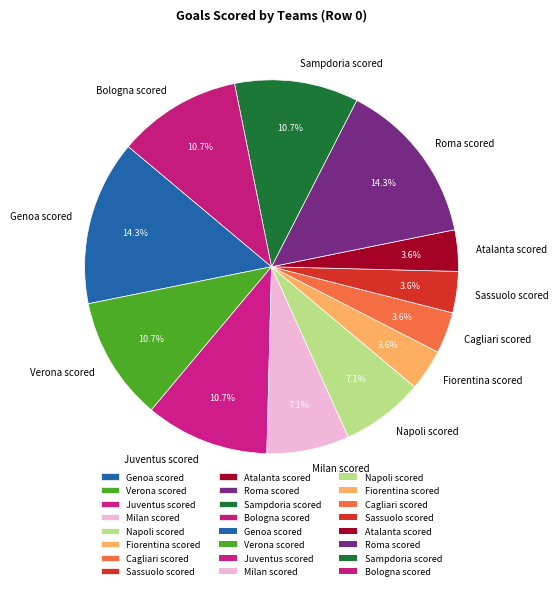

To the nearest percent, what is the combined percentage of Fiorentina scored and Roma scored?

18%